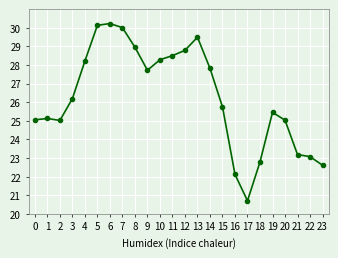

What is the sum of the values at 8 and 19?

54.4